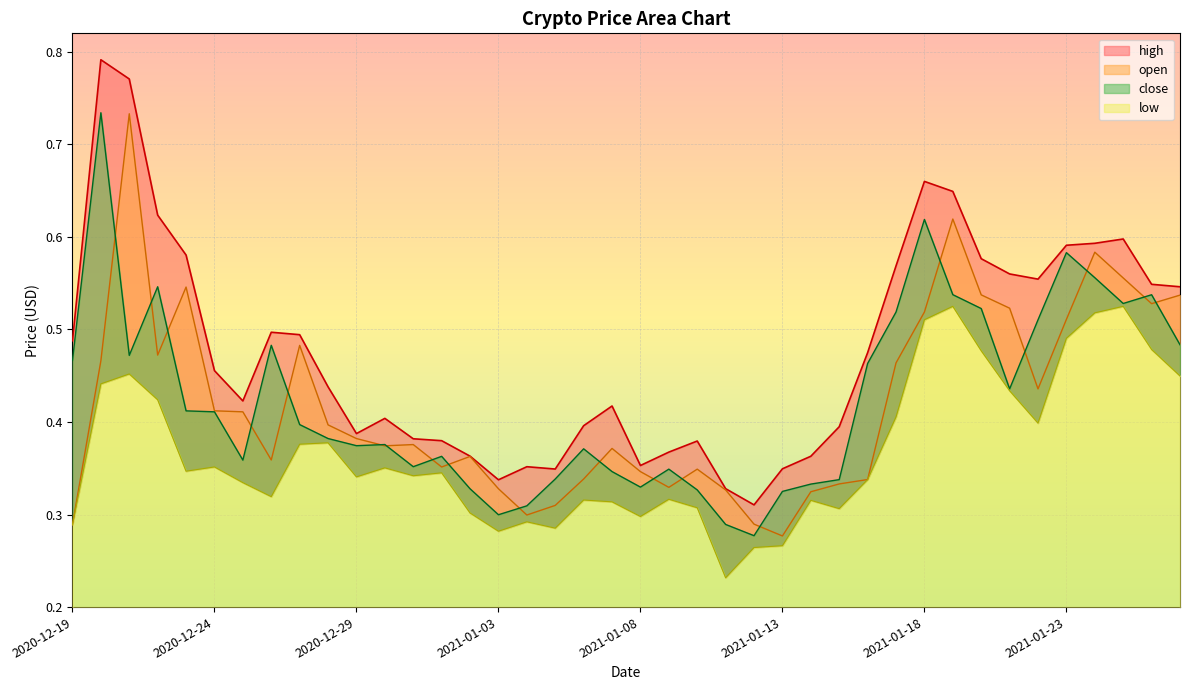

What is the maximum value for close?

0.7